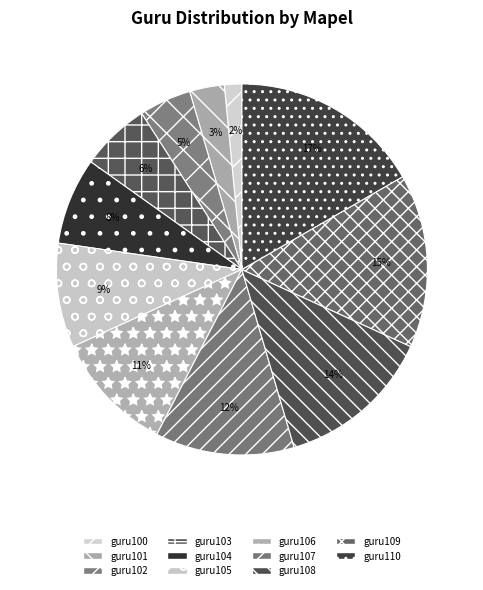

Count the number of slices in the pie.

11